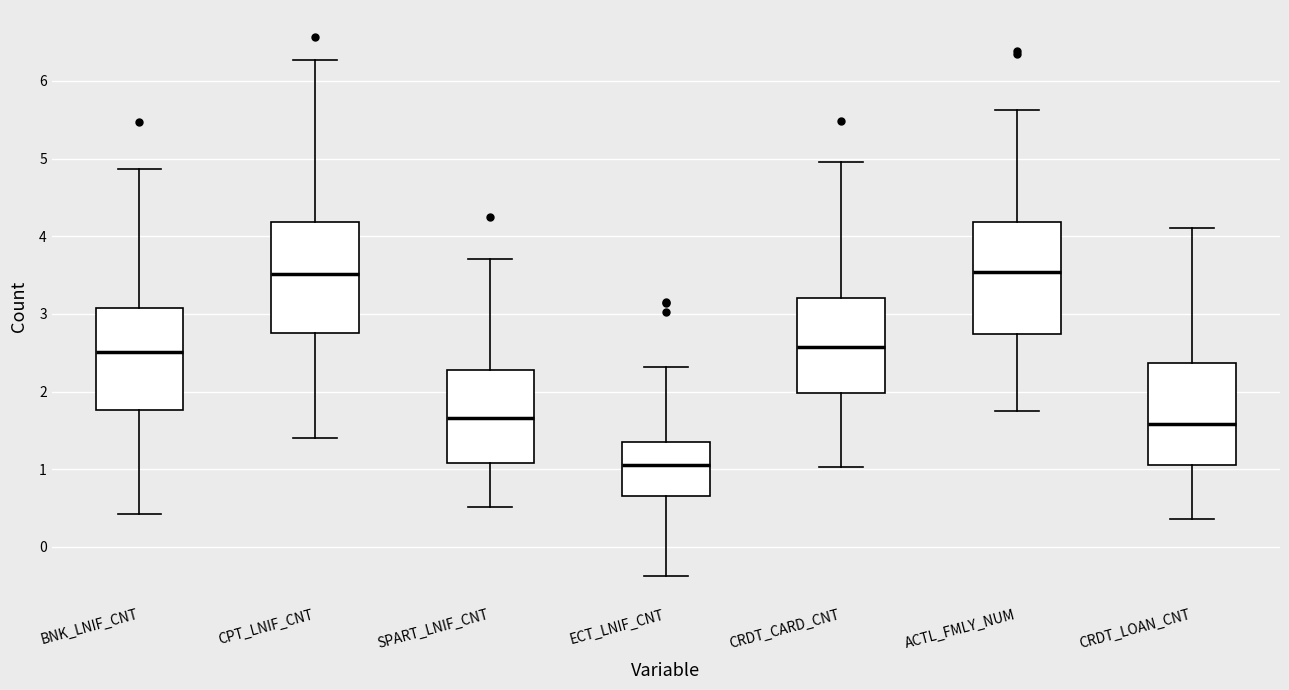

Reading left to right, transcribe this box plot: for each box, give where its median line is, the range the box spans, and where its two whiskers end, as read against the y-axis. The values are not printed on the chart, so give them approximately, as read against the axis.

BNK_LNIF_CNT: median 2.5, box 1.8 to 3.1, whiskers 0.4 to 4.9
CPT_LNIF_CNT: median 3.5, box 2.8 to 4.2, whiskers 1.4 to 6.3
SPART_LNIF_CNT: median 1.7, box 1.1 to 2.3, whiskers 0.5 to 3.7
ECT_LNIF_CNT: median 1.1, box 0.7 to 1.4, whiskers -0.4 to 2.3
CRDT_CARD_CNT: median 2.6, box 2.0 to 3.2, whiskers 1.0 to 5.0
ACTL_FMLY_NUM: median 3.5, box 2.7 to 4.2, whiskers 1.8 to 5.6
CRDT_LOAN_CNT: median 1.6, box 1.1 to 2.4, whiskers 0.4 to 4.1